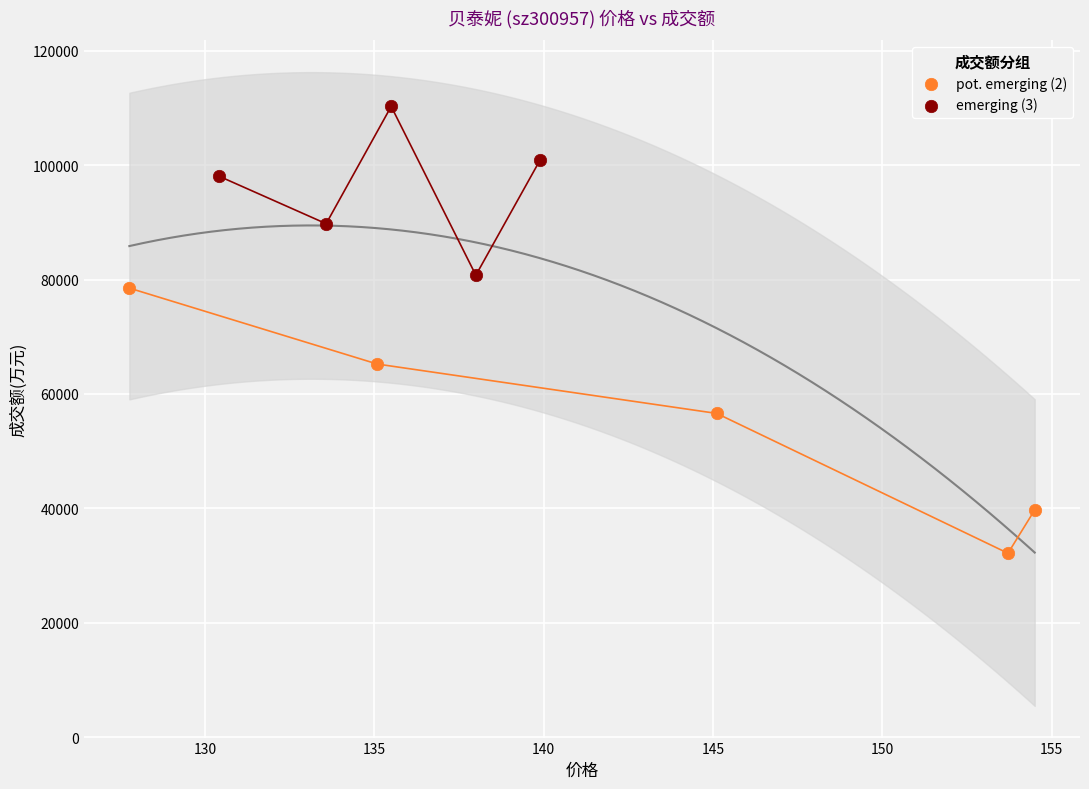

Which series contains the highest Y value?

emerging (3)